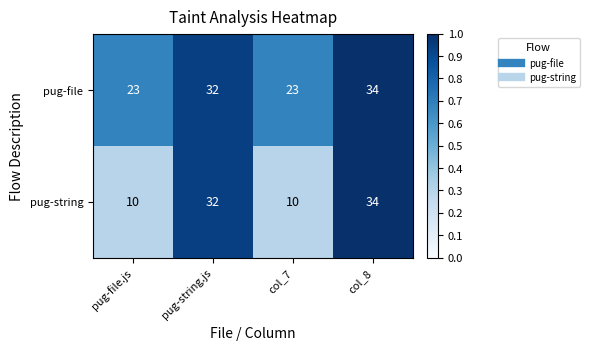

Reading right to left, what are all the values shown in this chart?

pug-file: 34	23	32	23
pug-string: 34	10	32	10